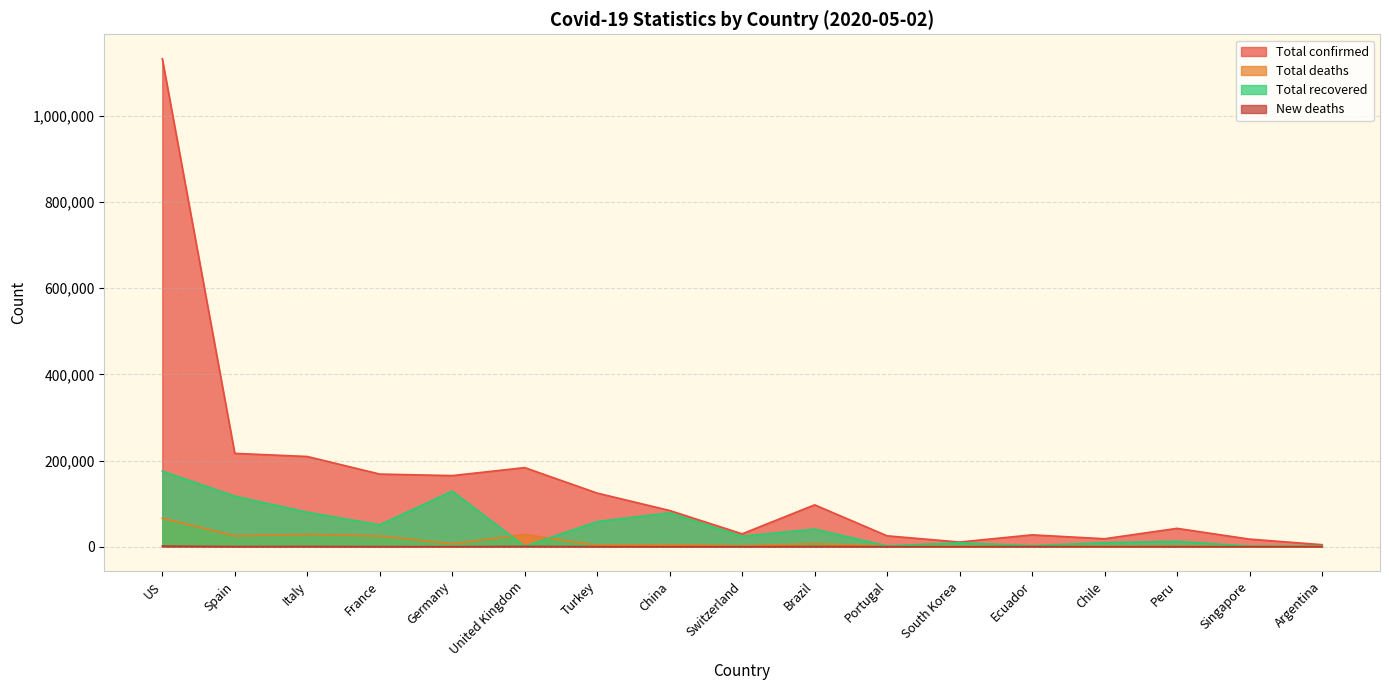

Reading left to right, list all the values displayed in this chart.

Total confirmed: 1132539	216582	209328	168518	164976	183500	124375	83960	29817	97100	25190	10793	27464	18435	42534	17548	4681
Total deaths: 66369	25100	28710	24763	6812	28205	3336	4637	1762	6761	1023	250	1371	247	1200	17	237
Total recovered: 175382	117248	79914	50663	129000	896	58259	78586	24200	40937	1671	9183	2132	9572	12434	1347	1320
New deaths: 1426	289	474	135	76	622	78	0	8	349	16	0	308	13	76	1	12